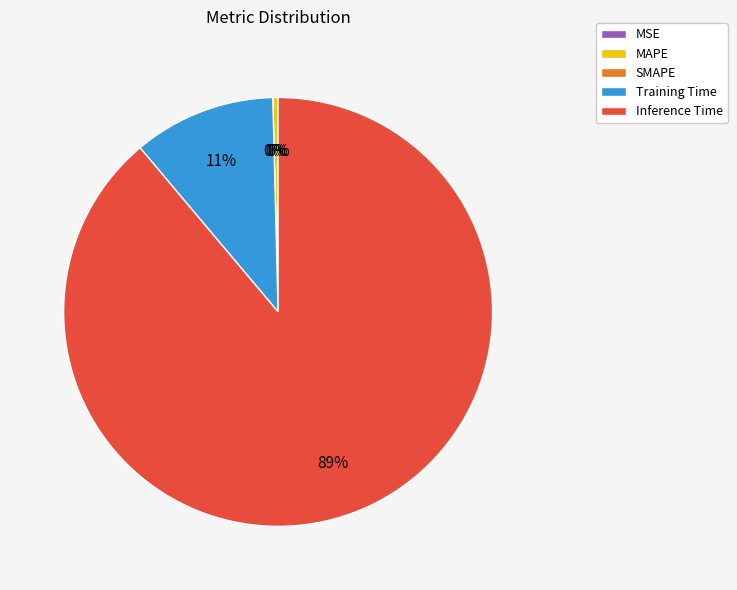

Which slice is the smallest?

SMAPE